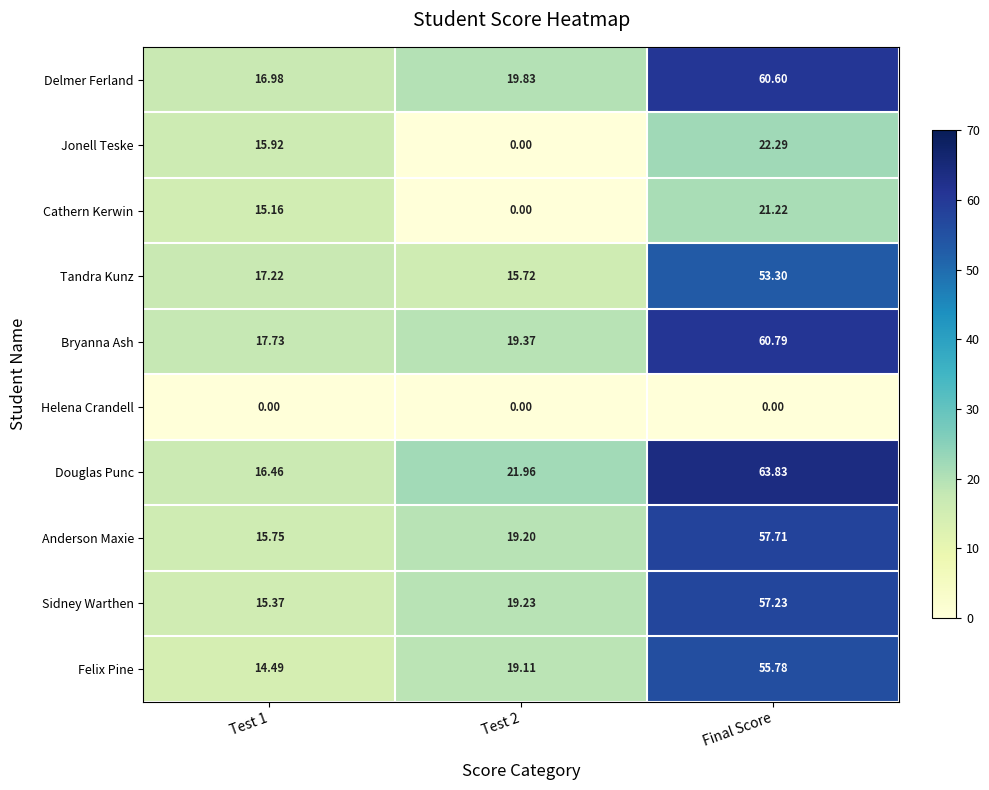

How many distinct data groups are displayed?

10